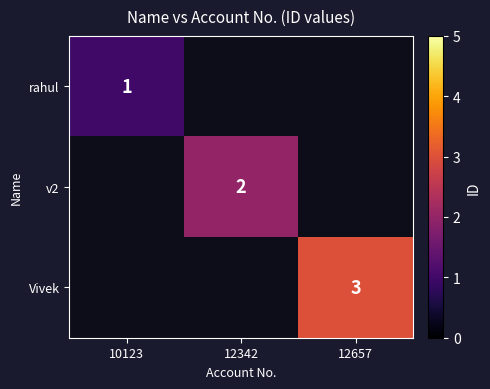

The v2 series shows 2 at 12342. True or false?

True